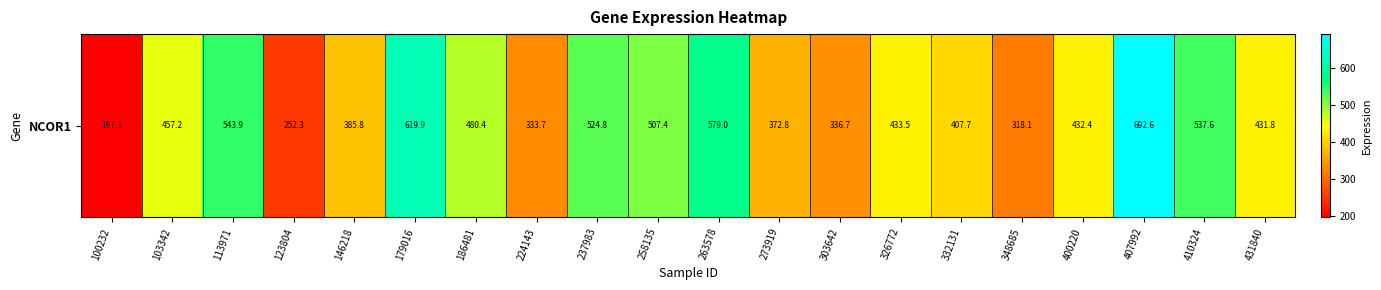

What is the smallest value displayed?

197.1